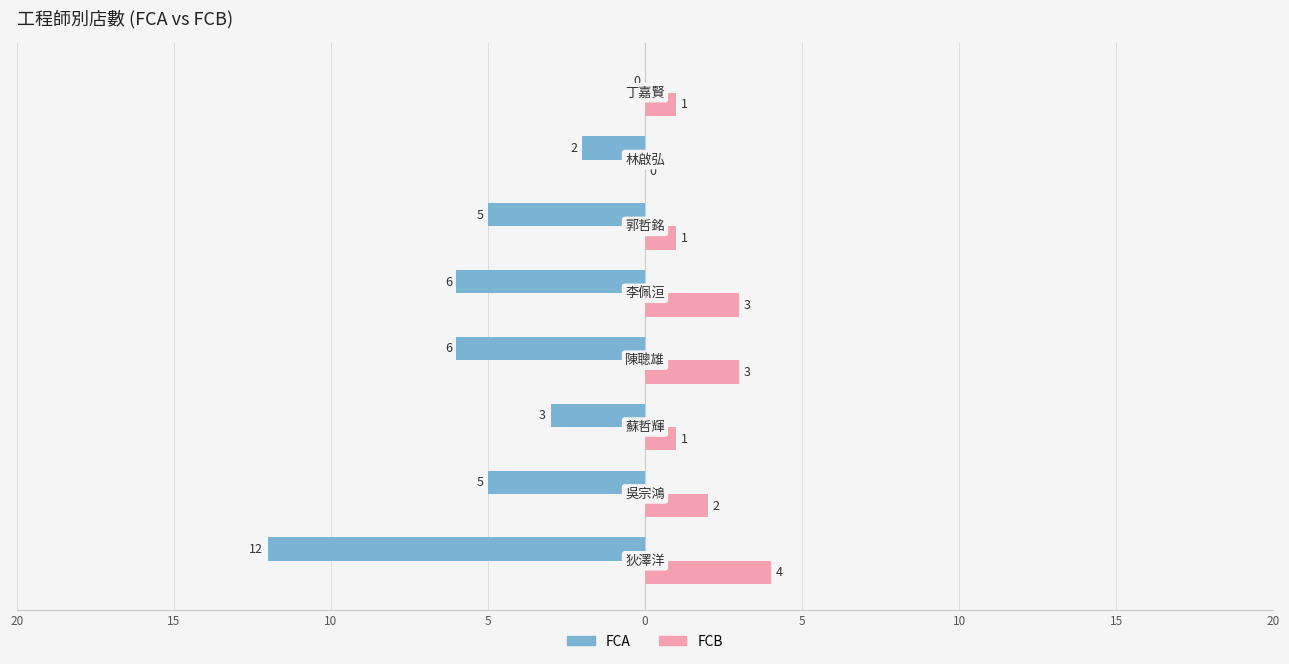

Reading left to right, list all the values displayed in this chart.

FCA: -12	-5	-3	-6	-6	-5	-2	0
FCB: 4	2	1	3	3	1	0	1